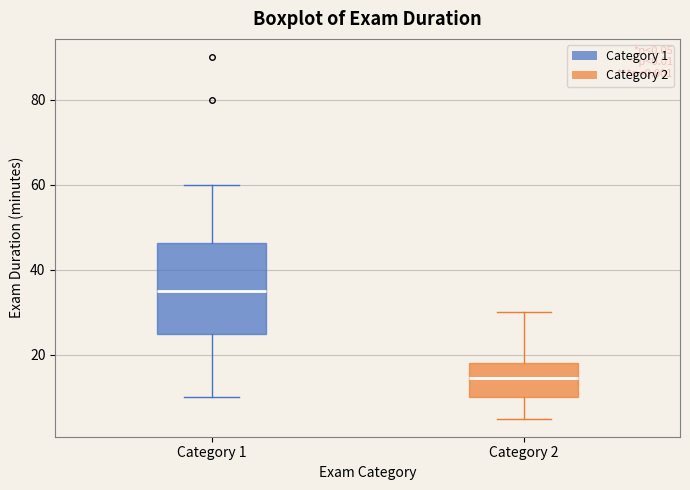

Comparing the boxes themselves (not the whiskers), which one is the tallest?

Category 1